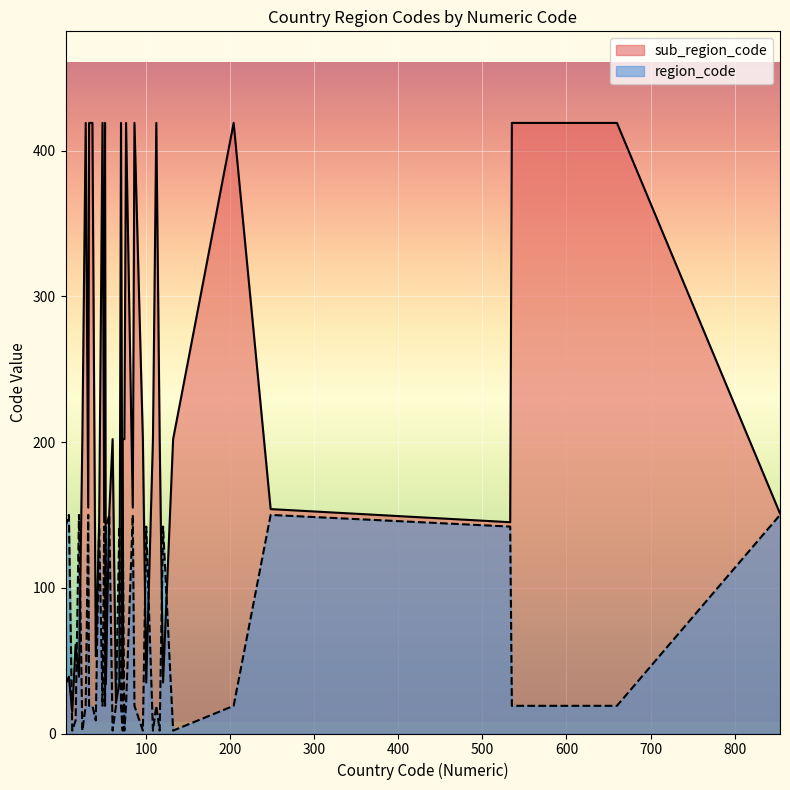

How many lines are shown in the chart?

2